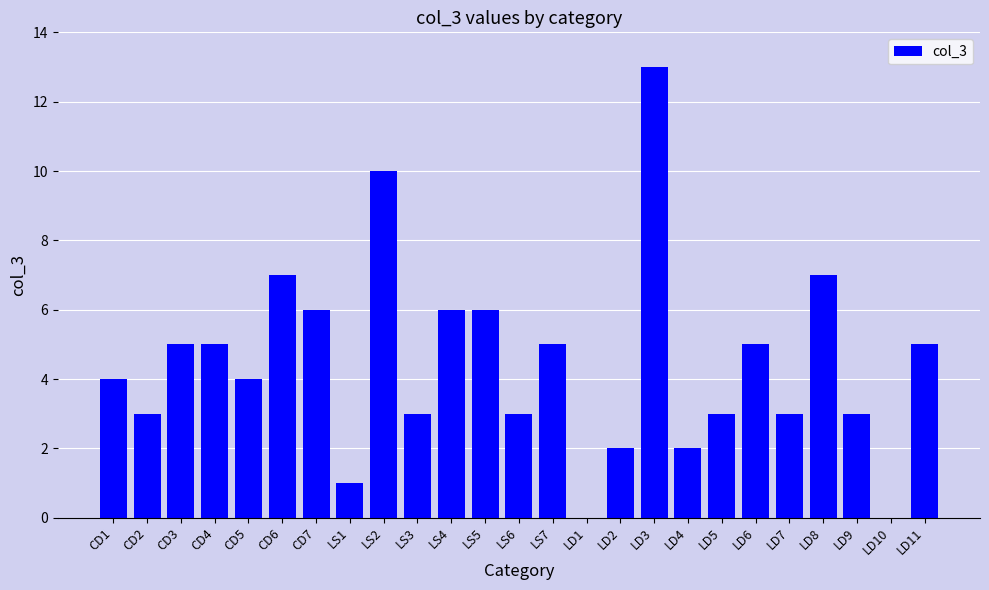

How many categories are shown in the chart?

25